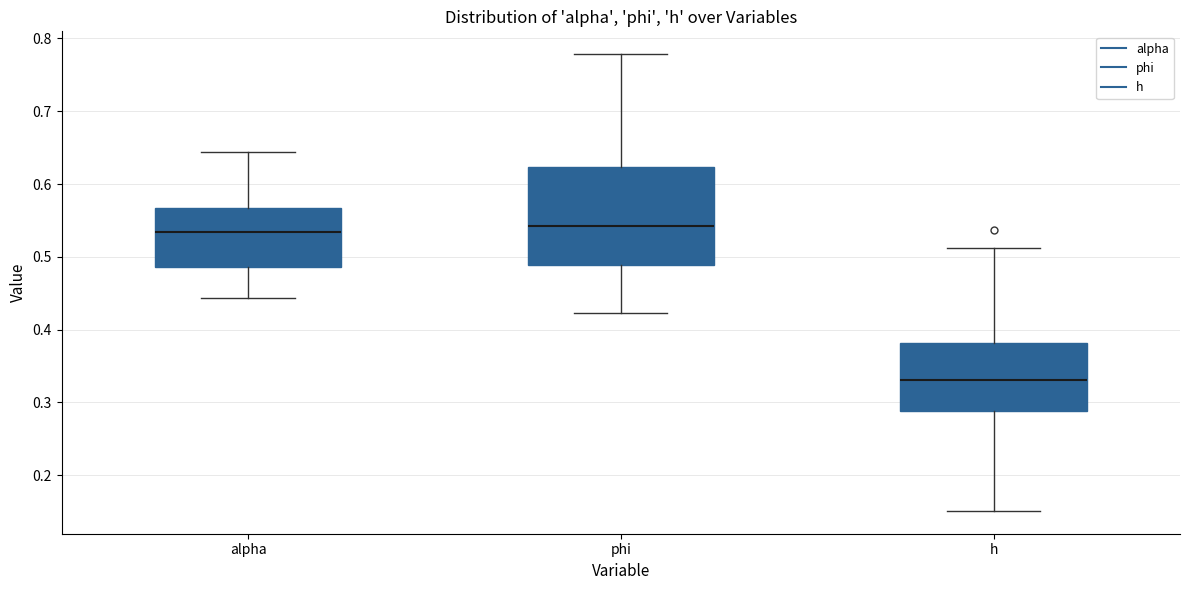

Which box's median line is the lowest?

h